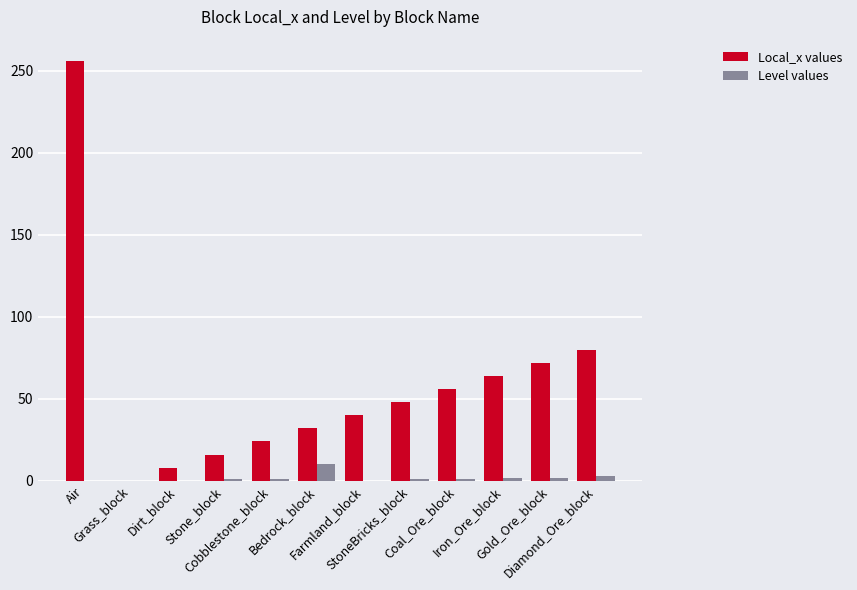

Which category has the highest value in the Level values series?

Bedrock_block